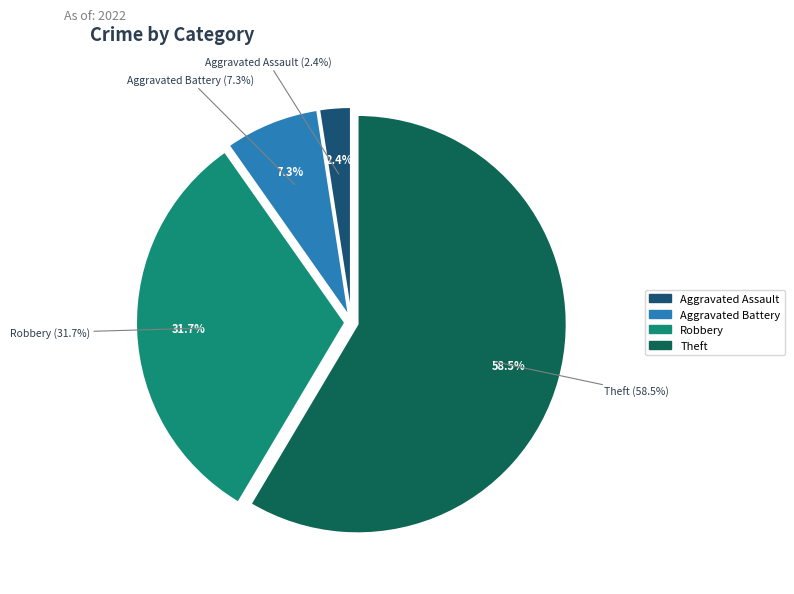

Does Aggravated Battery represent more than half of the total?

No